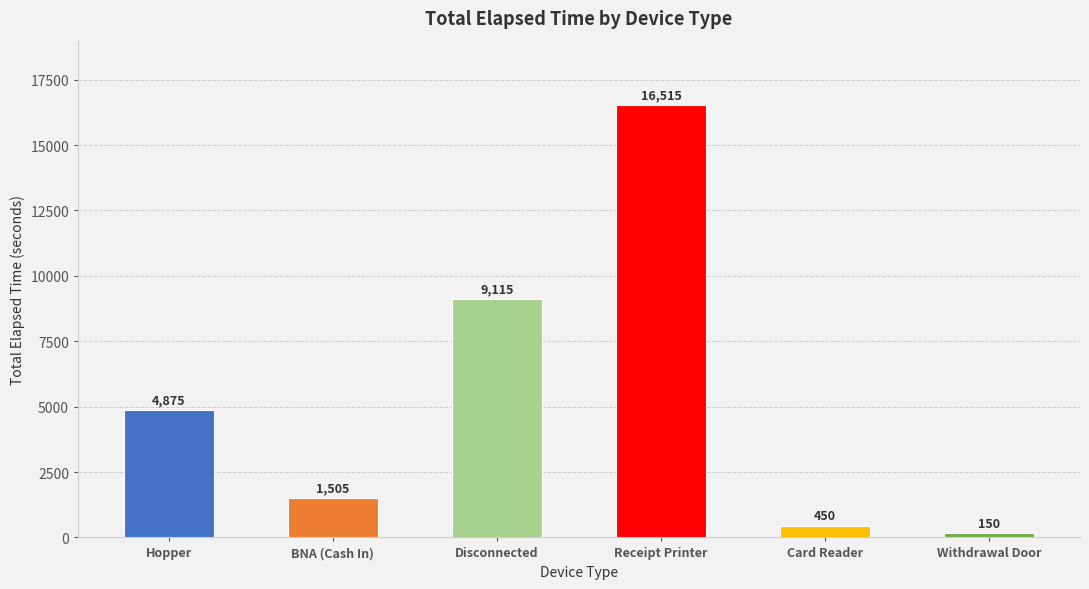

What is the minimum value shown in the chart?

150